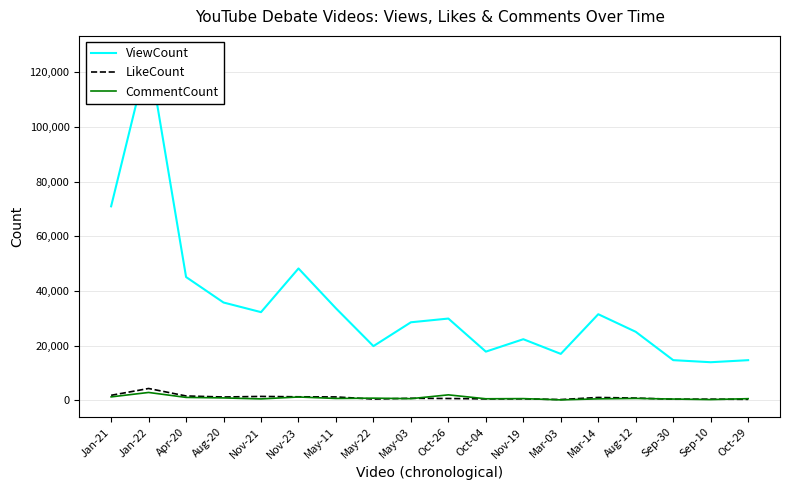

Which has a higher value, Nov-23 or Oct-26?

Nov-23